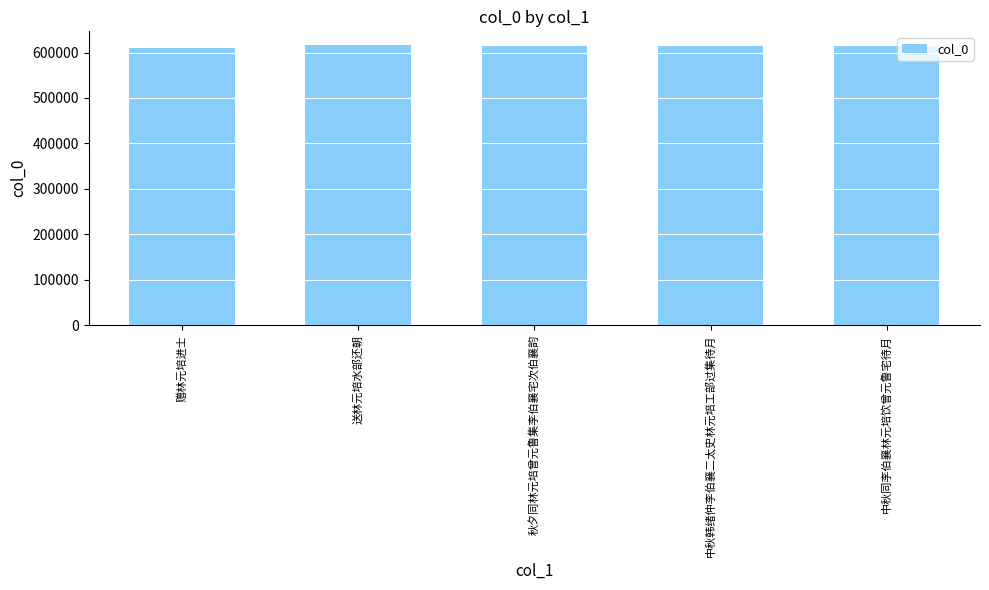

What is the smallest value displayed?

610108